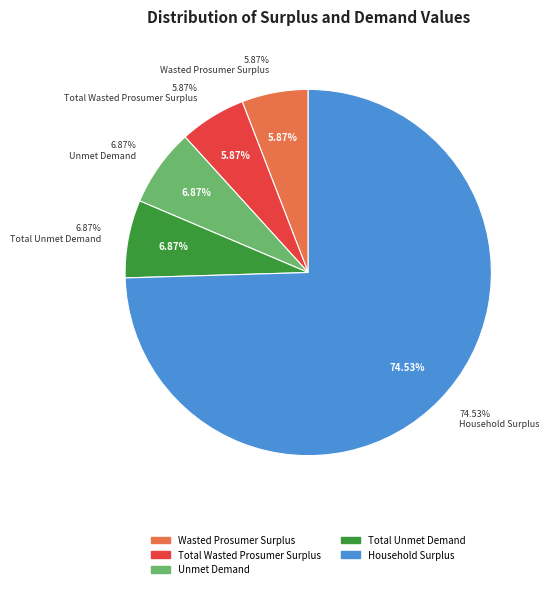

Which category has the smallest portion of the pie?

Wasted Prosumer Surplus